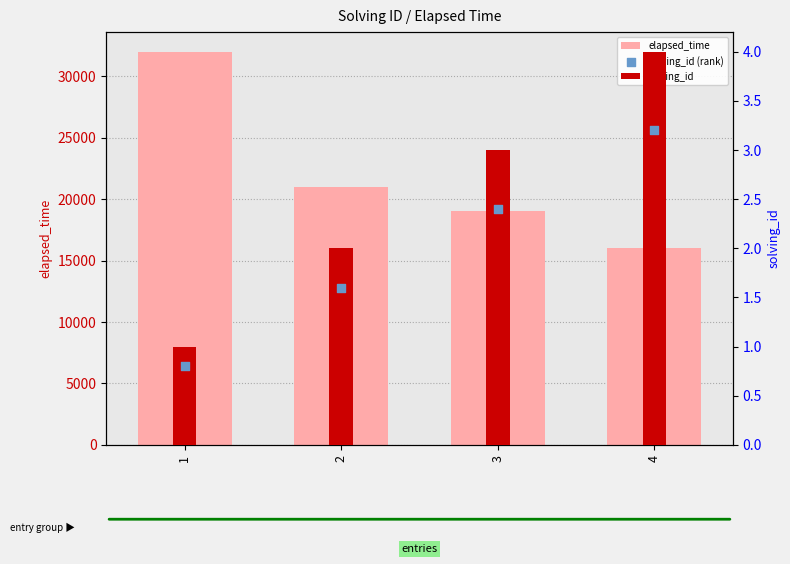

At how many categories does at least one series exceed 25980?

1